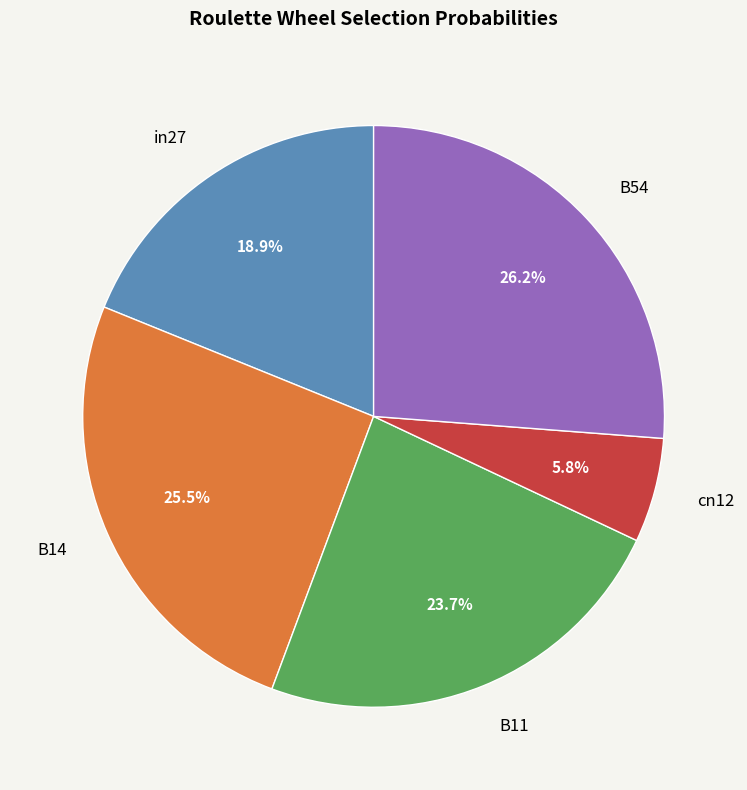

To the nearest percent, what is the average slice percentage?

20%